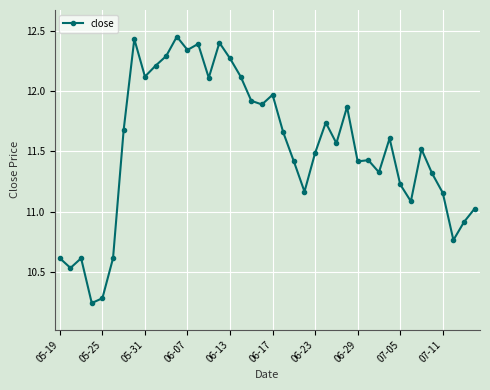

True or false: there are more than 0 points higher than both neighbors.

True